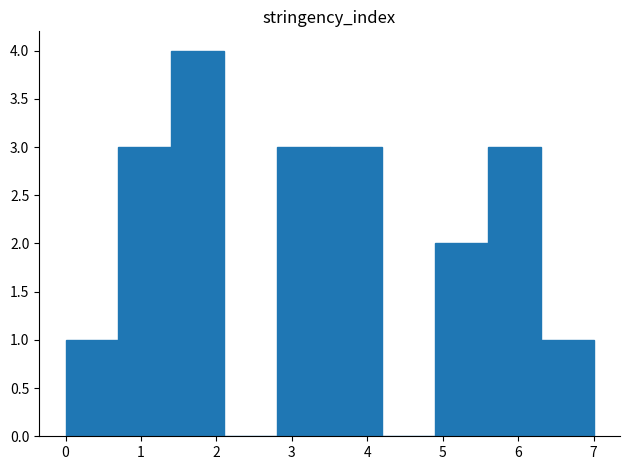

Reading left to right, transcribe this chart: for each bar, give the range it covers on the x-axis and its height. The values are not printed on the chart, so give them approximately, as read against the axis.

0.0 to 0.7: 1
0.7 to 1.4: 3
1.4 to 2.1: 4
2.1 to 2.8: 0
2.8 to 3.5: 3
3.5 to 4.2: 3
4.2 to 4.9: 0
4.9 to 5.6: 2
5.6 to 6.3: 3
6.3 to 7.0: 1